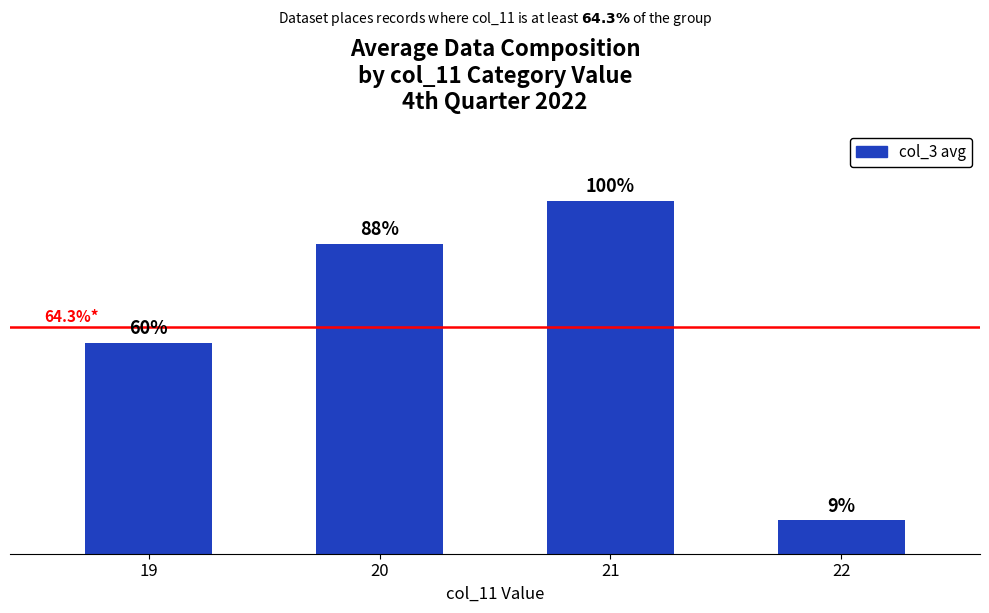

Does the chart contain any negative values?

No